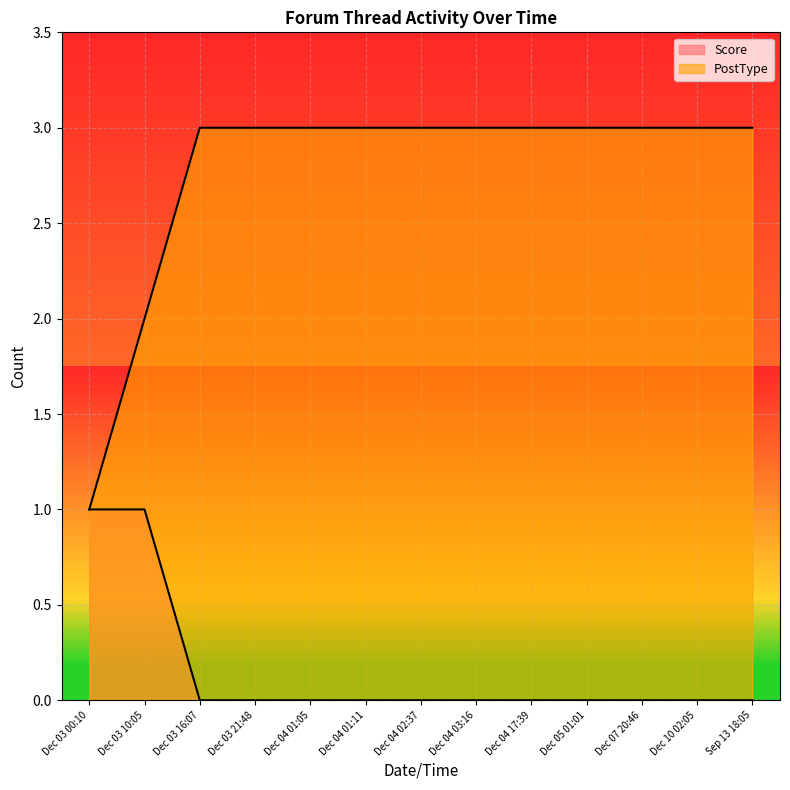

How many distinct data groups are displayed?

2